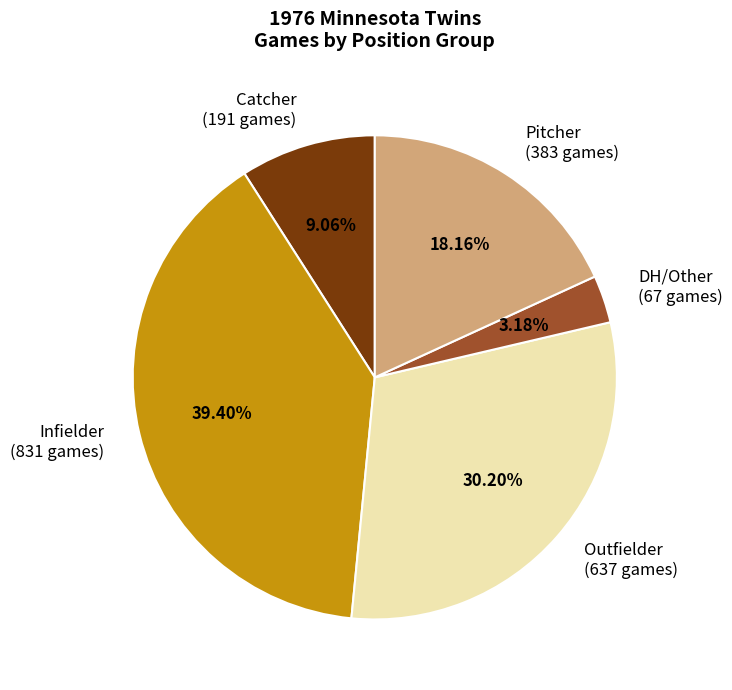

How many slices are in this pie chart?

5